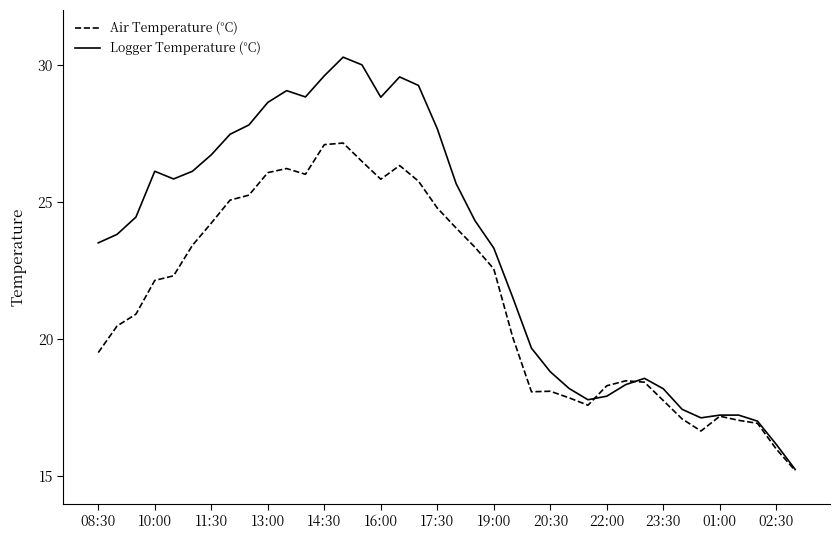

List the series in order of their overall mean, lowest first.

Air Temperature (°C), Logger Temperature (°C)